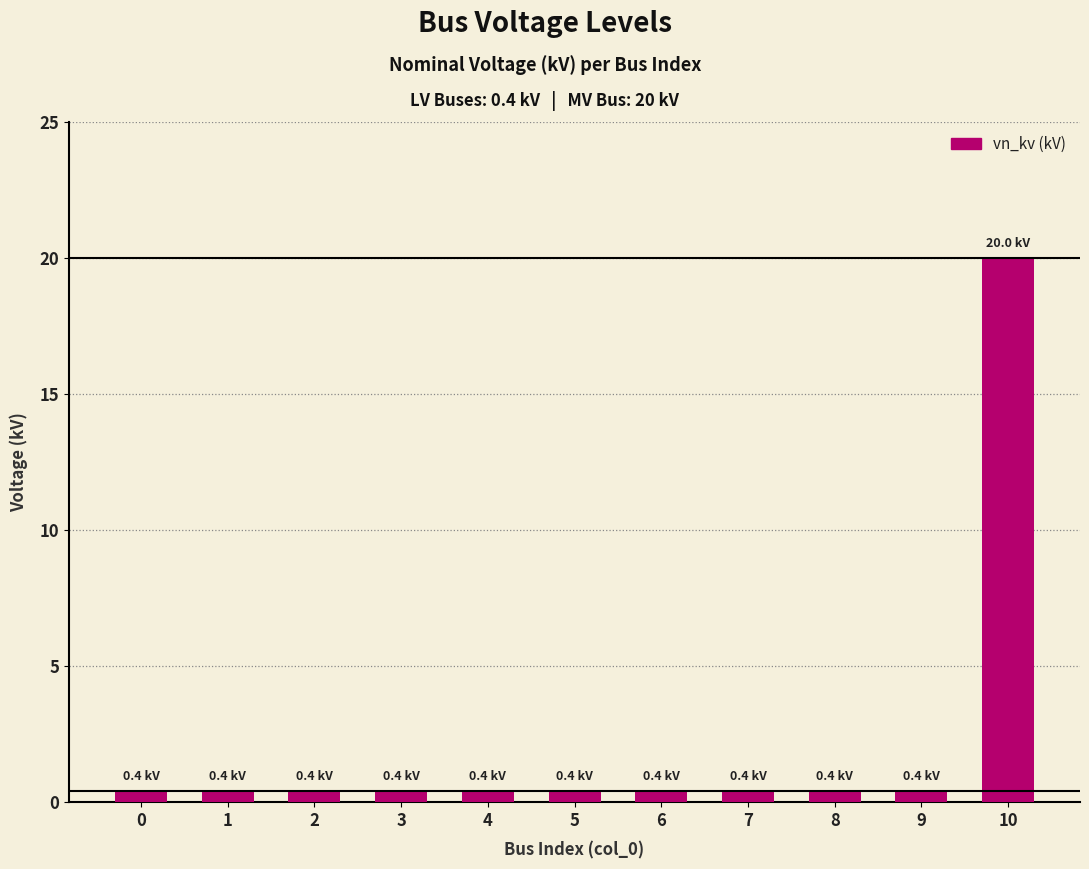

The chart shows a value of 0.4 at 7. True or false?

True